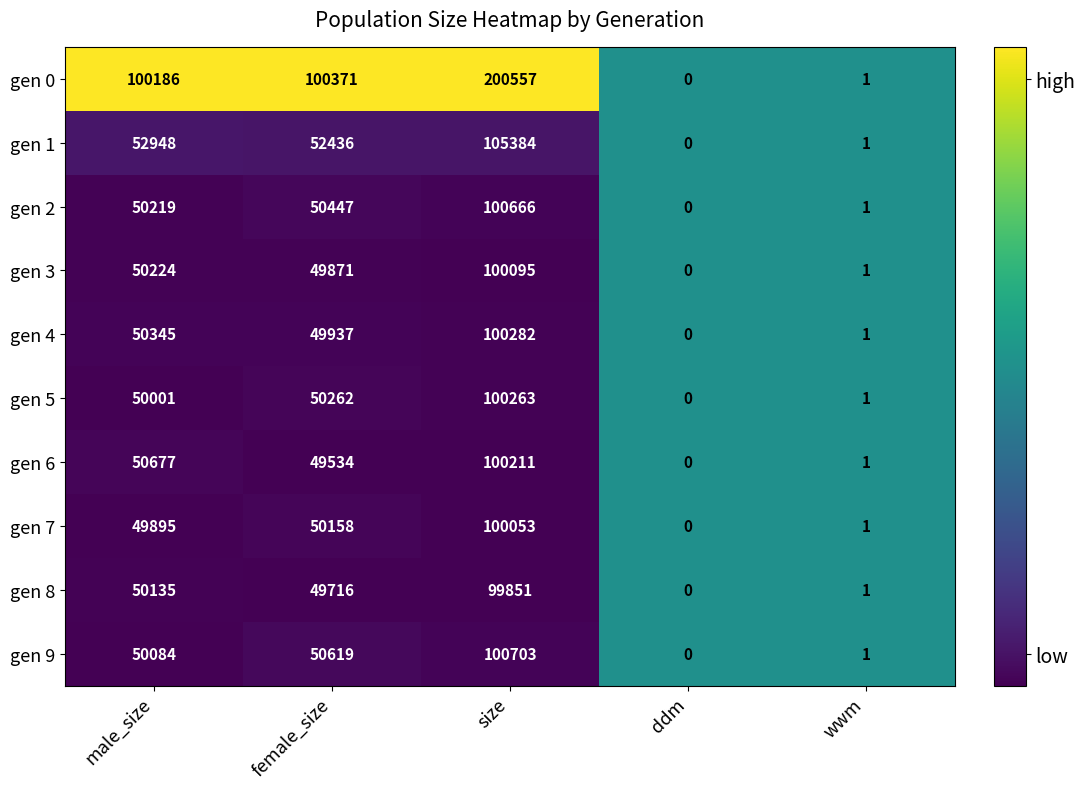

Is it true that gen 4 equals -66318 at ddm?

False